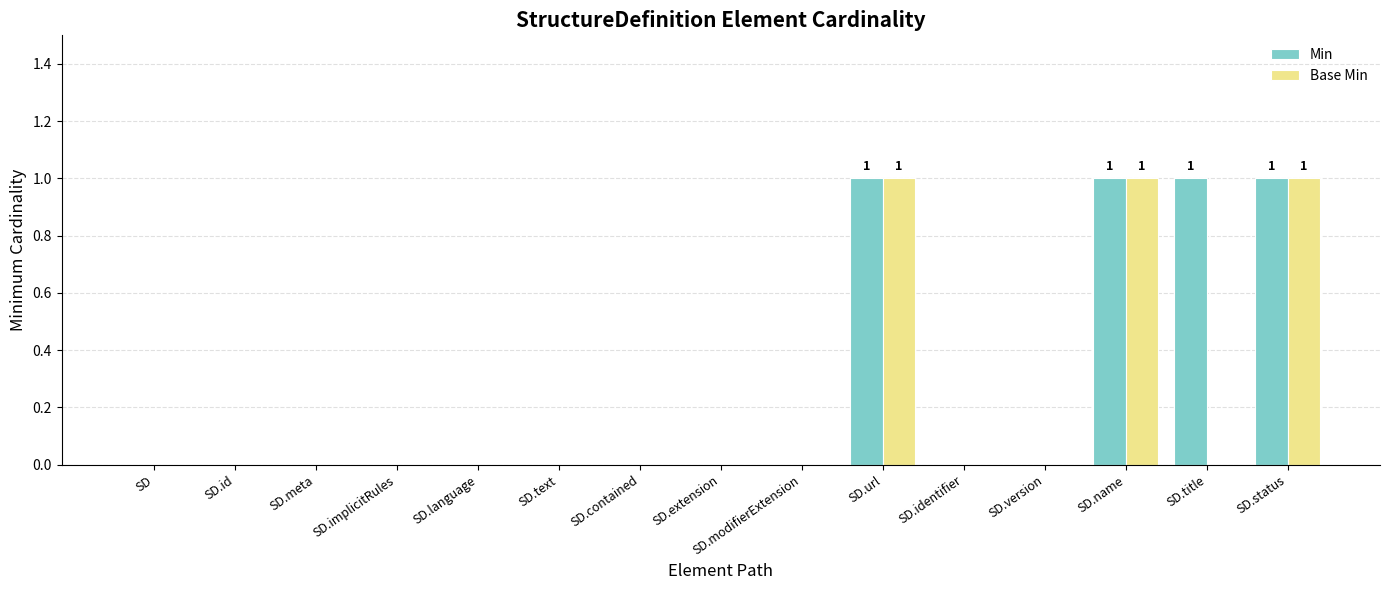

What is the sum of all Min values?

4